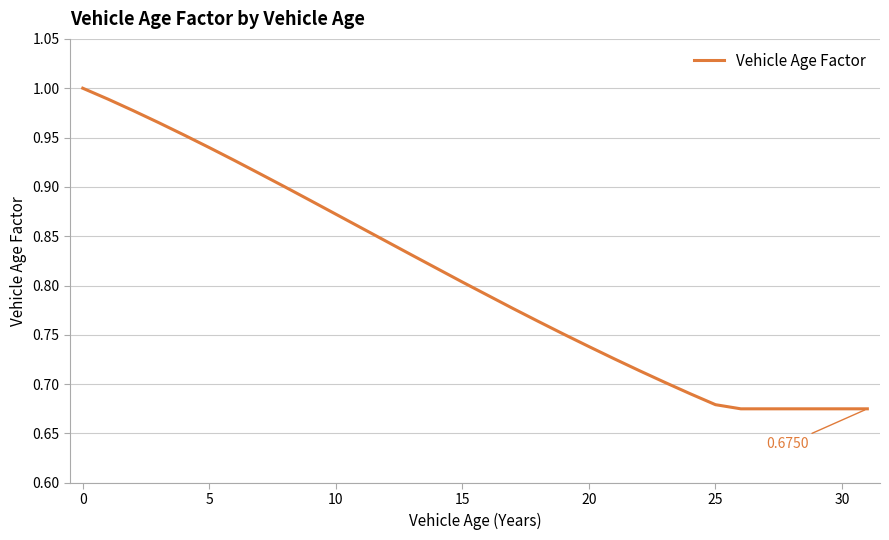

What is the difference between the maximum and minimum values?

0.3